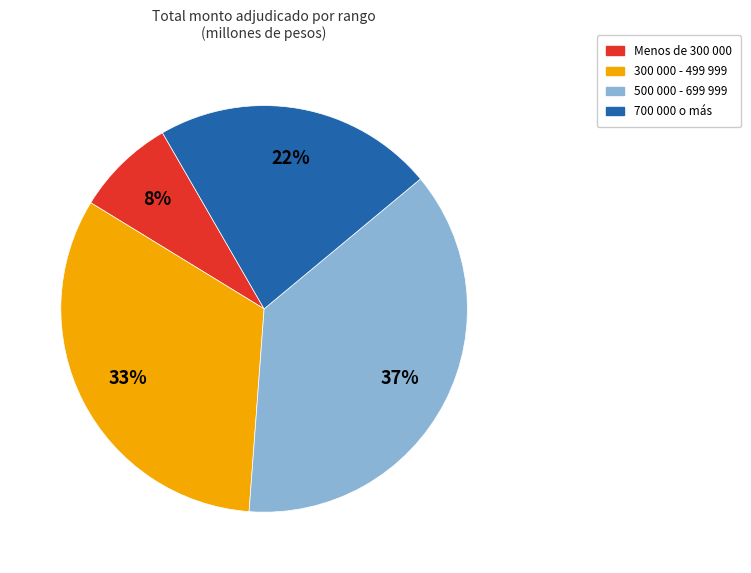

Is there a majority slice in this chart?

No